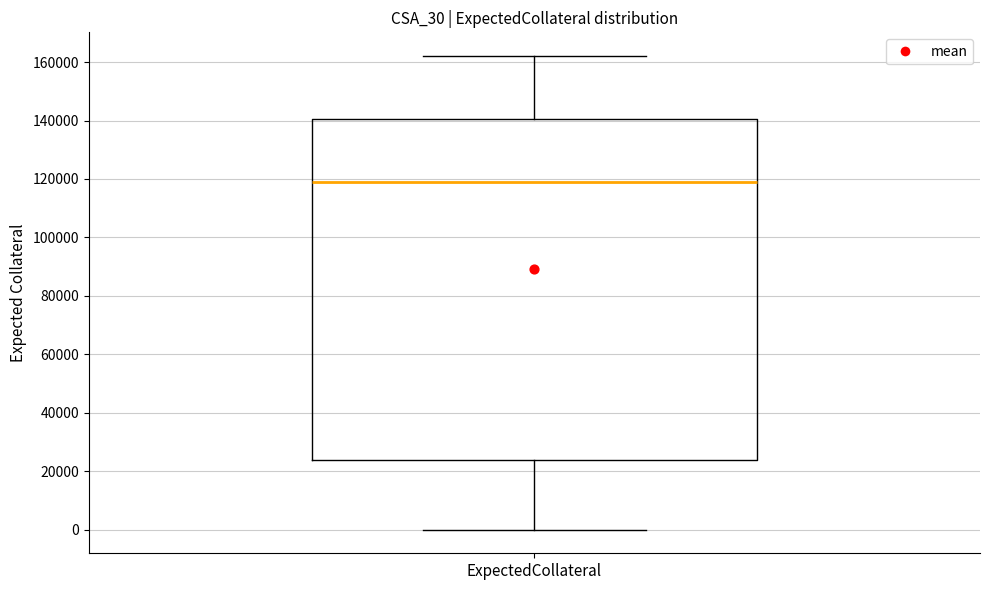

Where does the median line of the box for ExpectedCollateral sit on the y-axis? The values are not printed on the chart, so give them approximately, as read against the axis.

118000